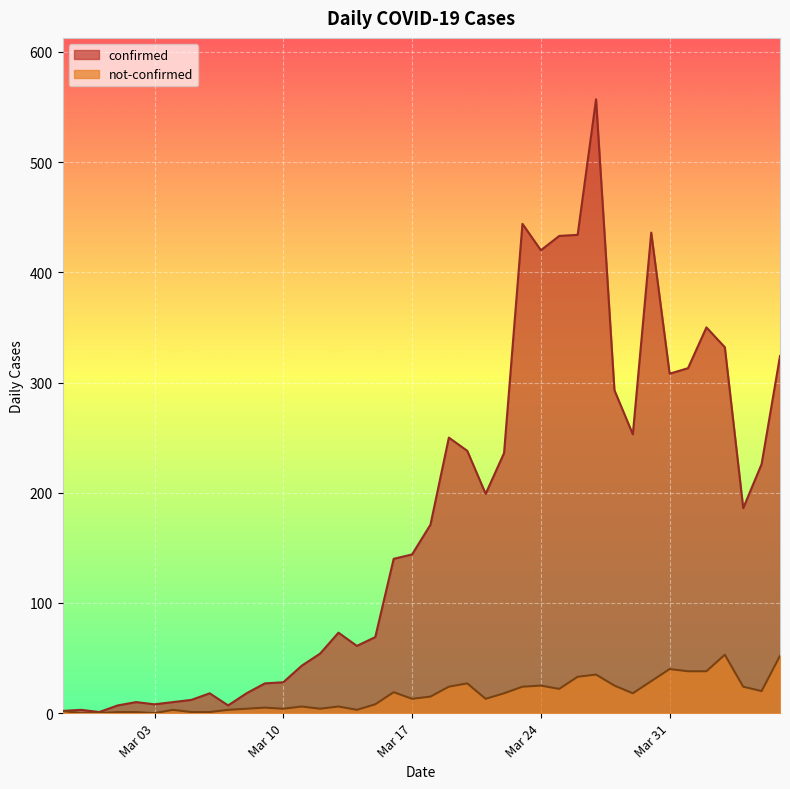

What is the label of the 40th point from the left?

2020-04-06